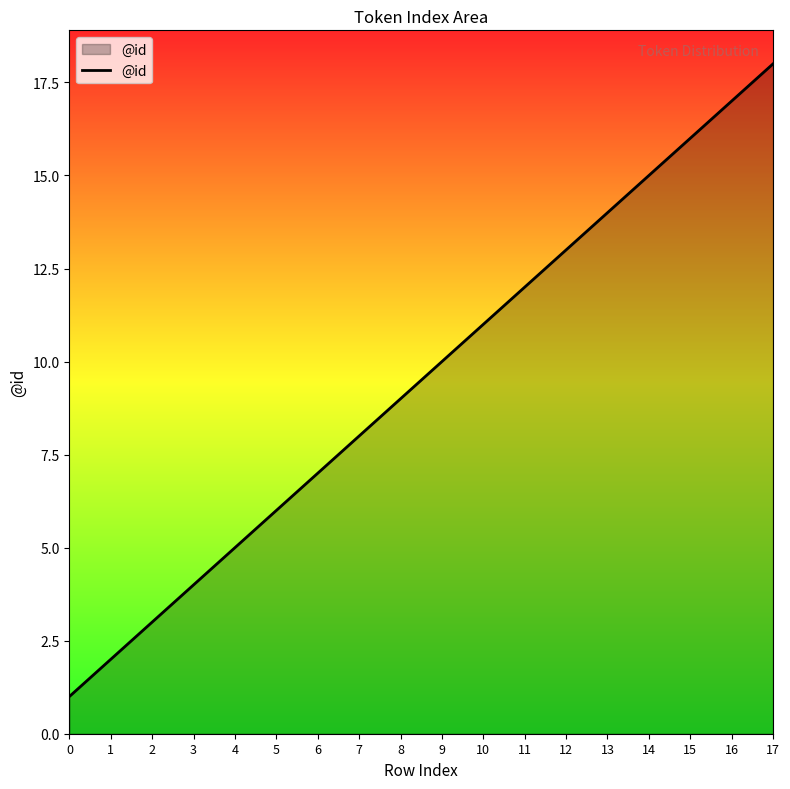

Reading left to right, extract all data points from this chart.

1	2	3	4	5	6	7	8	9	10	11	12	13	14	15	16	17	18